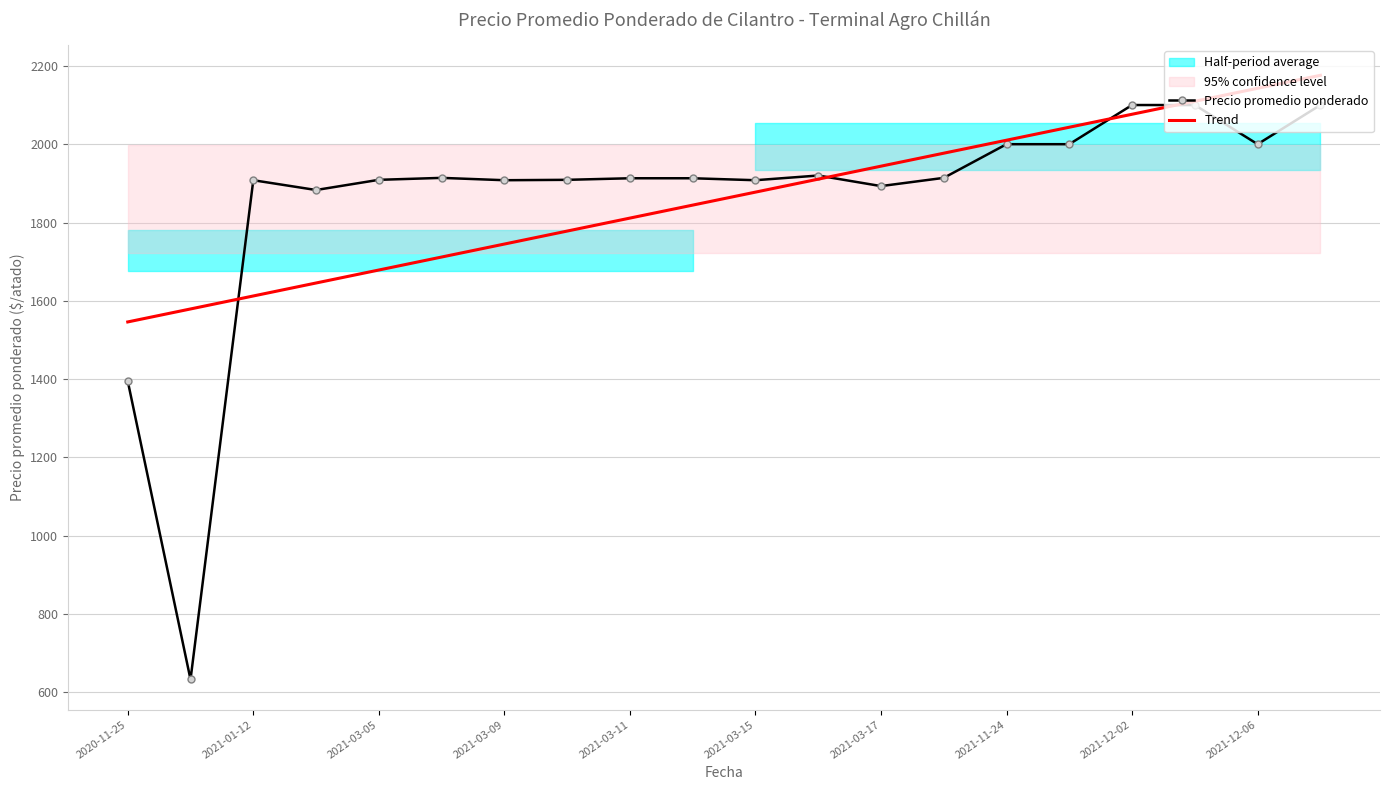

Is the value of Trend at 2021-12-06 greater than the value of Precio promedio ponderado at 2021-12-02?

Yes